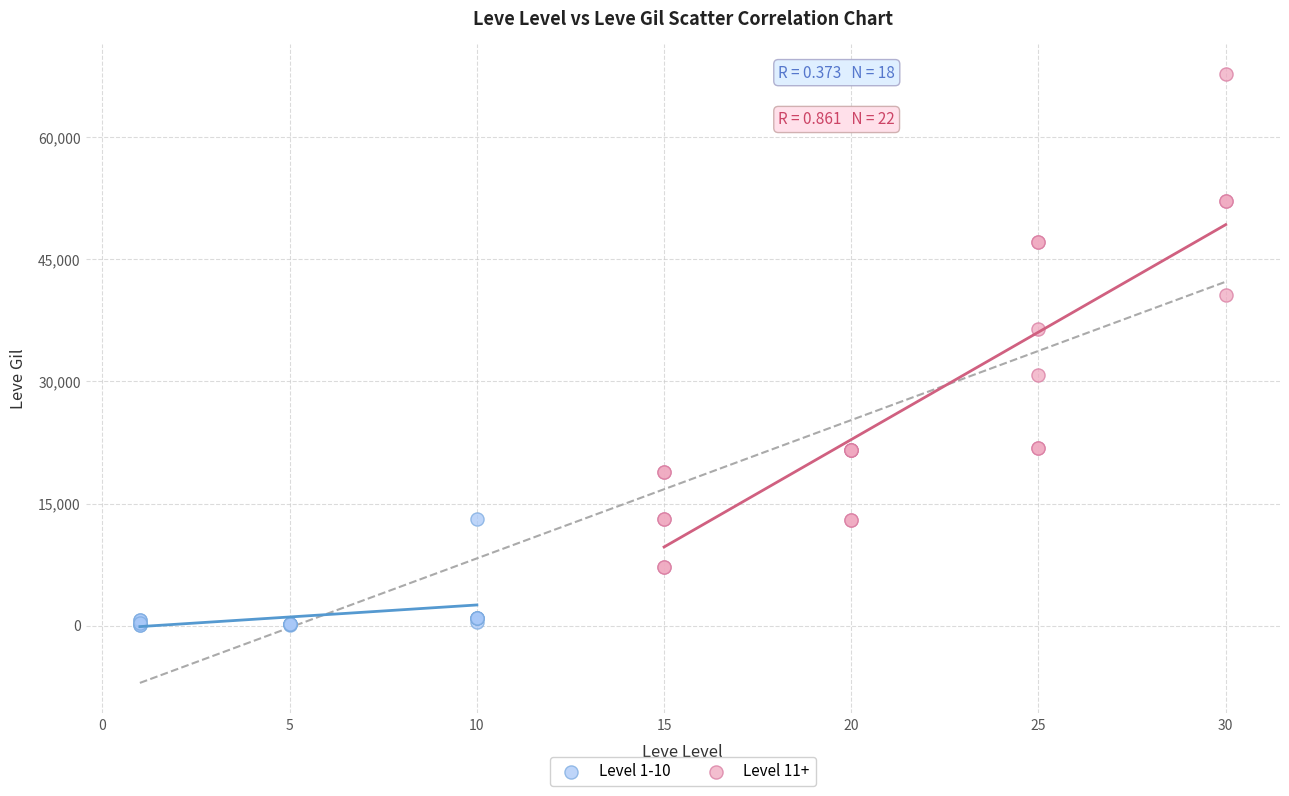

Which series reaches the minimum Y coordinate?

Level 1-10